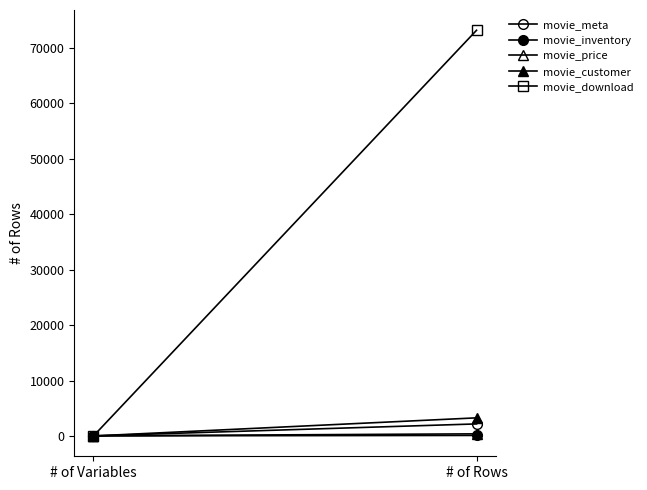

Rank the categories by movie_price value from highest to lowest.

# of Rows, # of Variables